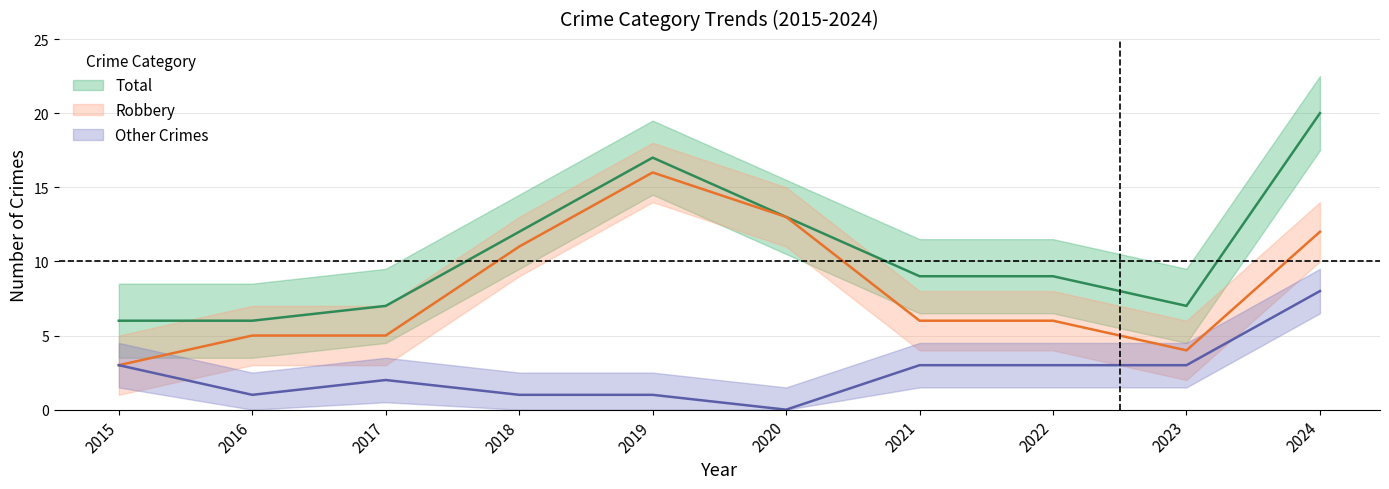

Does the chart have visible grid lines?

Yes